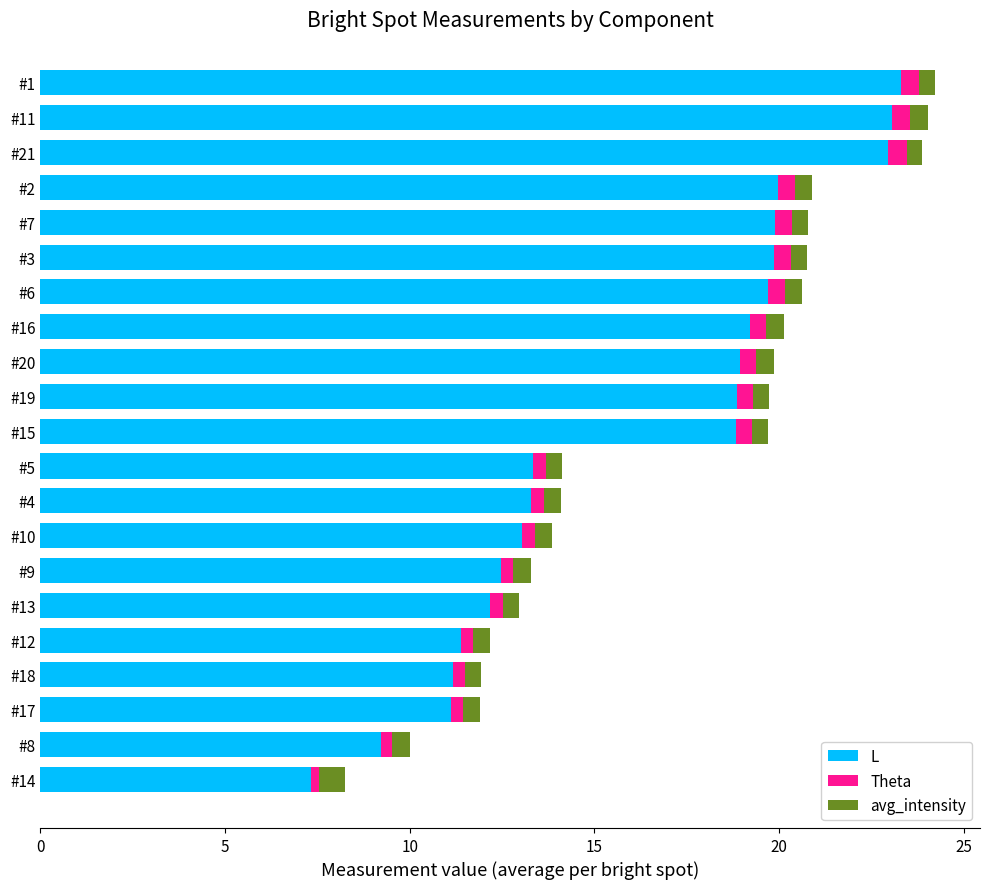

Which category has the lowest value in the L series?

#14